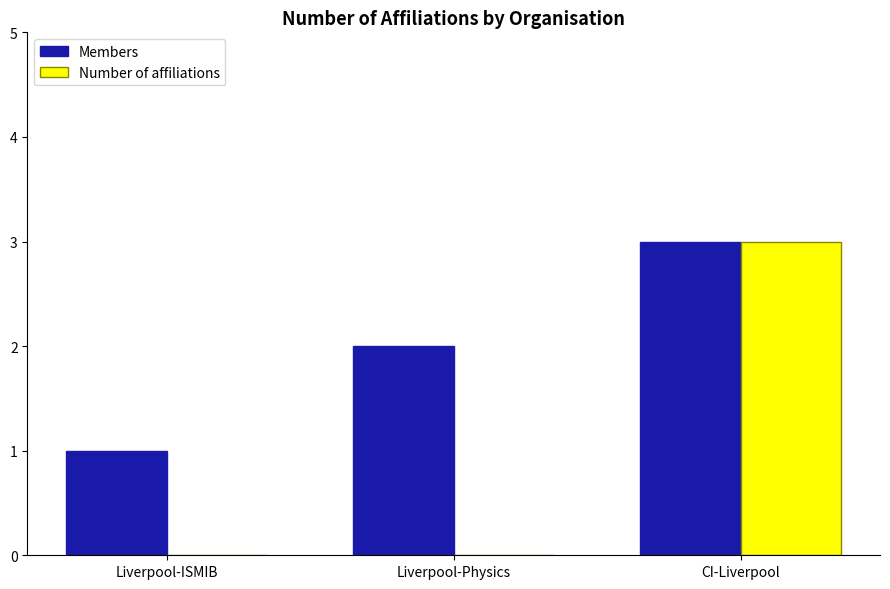

What is the sum of all Members values?

6